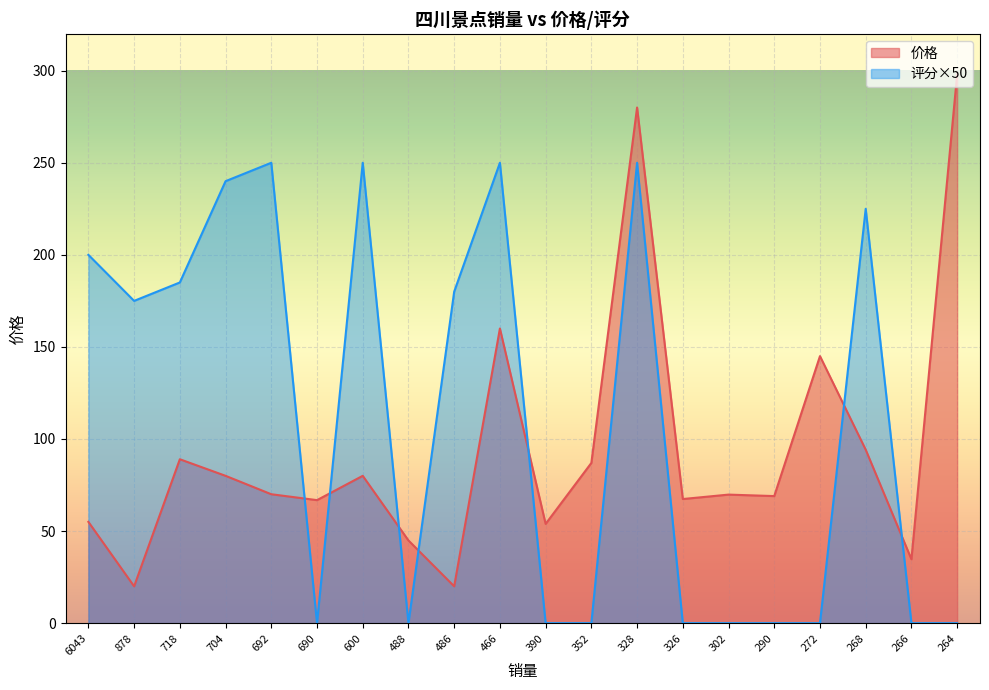

Reading right to left, list all the values displayed in this chart.

价格: 264=298.0	266=34.7	268=94.2	272=145.0	290=69.0	302=69.8	326=67.4	328=280.0	352=87.0	390=53.9	466=160.0	486=20.0	488=44.9	600=80.0	690=66.8	692=70.0	704=80.0	718=89.0	878=20.0	6043=55.0
评分: 264=0.0	266=0.0	268=225.0	272=0.0	290=0.0	302=0.0	326=0.0	328=250.0	352=0.0	390=0.0	466=250.0	486=180.0	488=0.0	600=250.0	690=0.0	692=250.0	704=240.0	718=185.0	878=175.0	6043=200.0